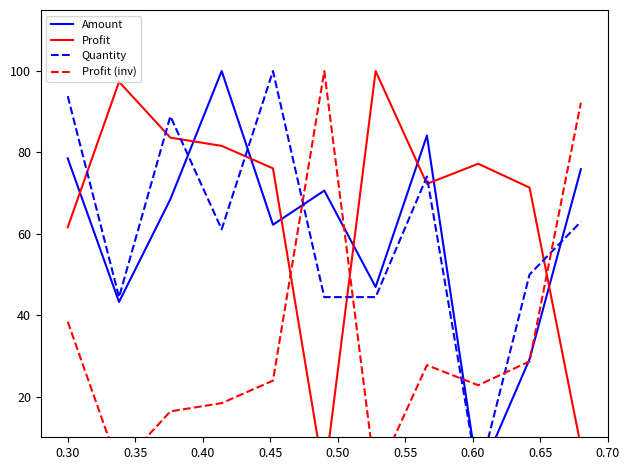

How many times do Amount and Profit (inv) cross each other?

5